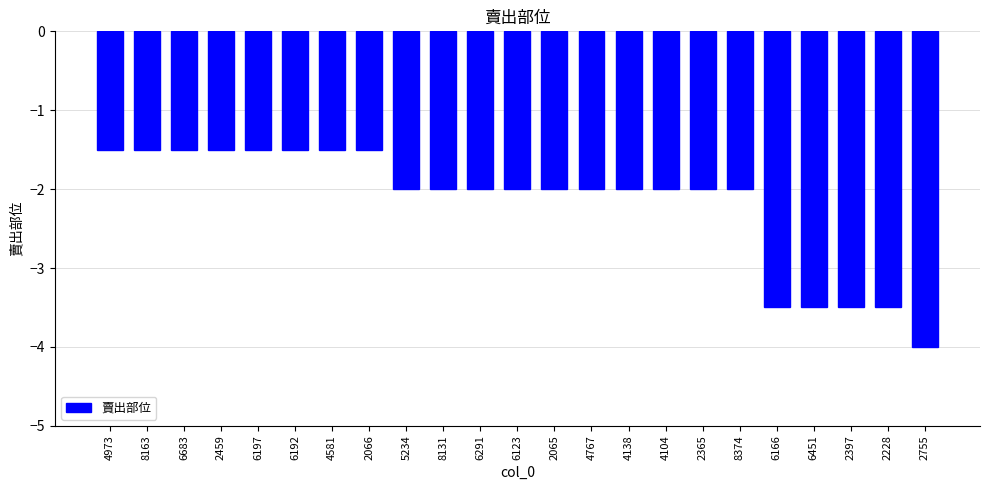

The chart shows a value of -2.2 at 2459. True or false?

False